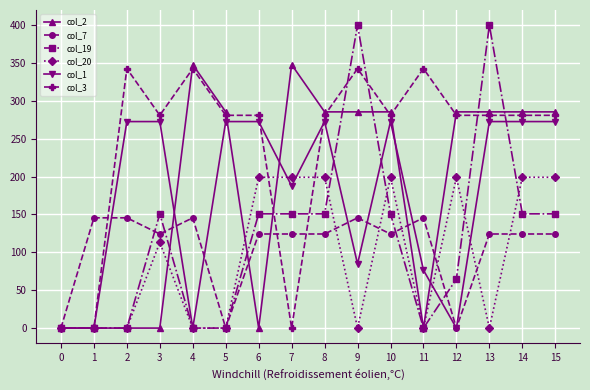

True or false: col_19 and col_20 intersect in this chart.

True